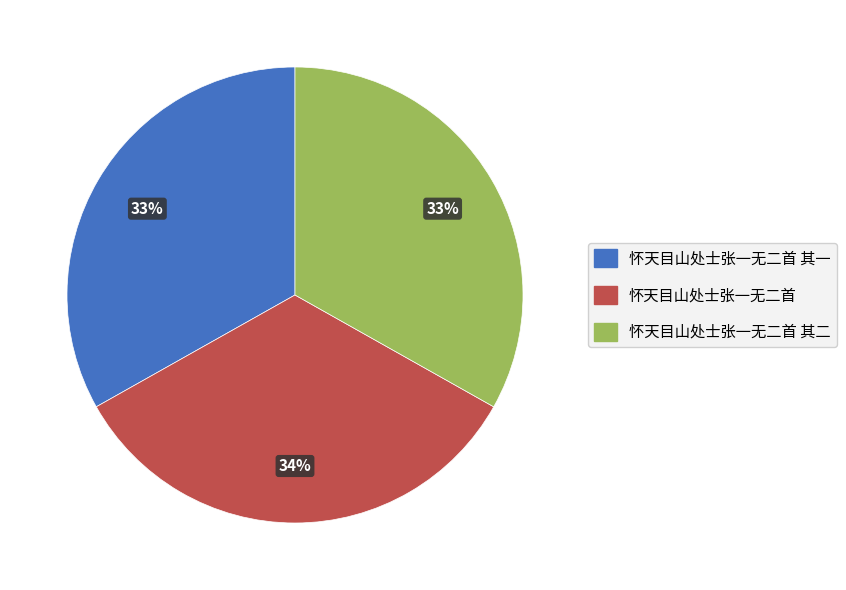

Is the sum of 怀天目山处士张一无二首 其二 and 怀天目山处士张一无二首 其一 greater than half?

Yes